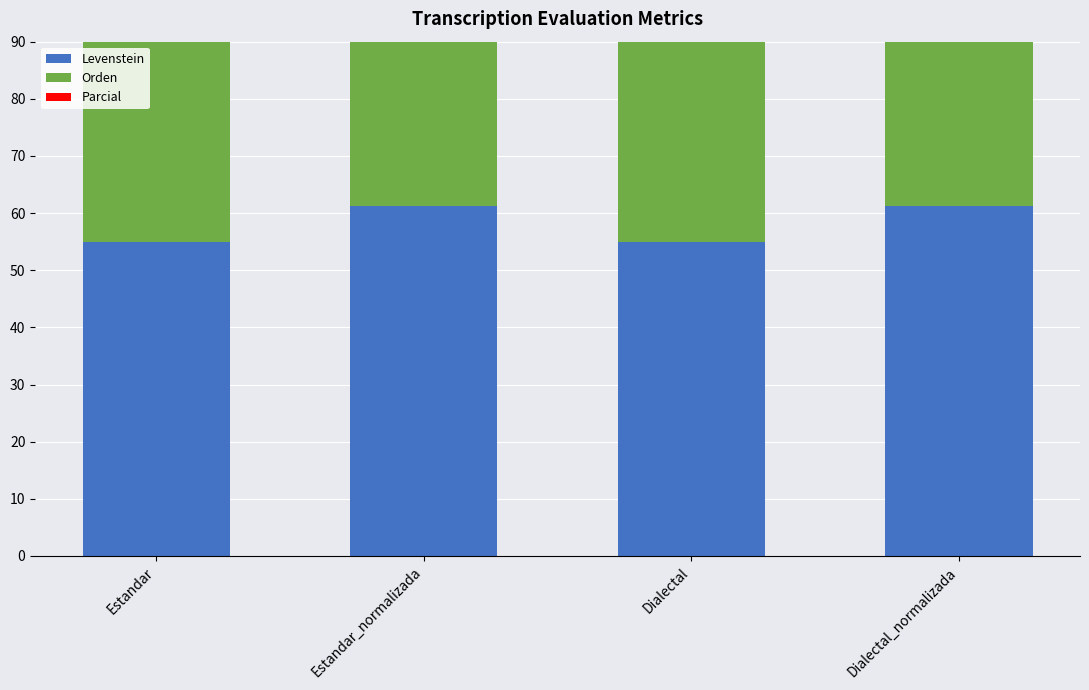

How many data points in Parcial are less than 67?

2